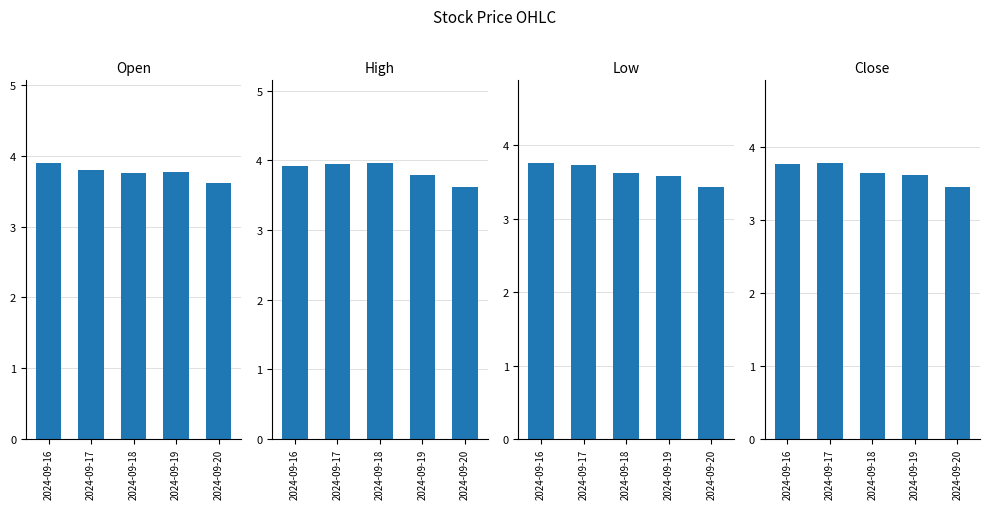

How many categories are shown in the chart?

5